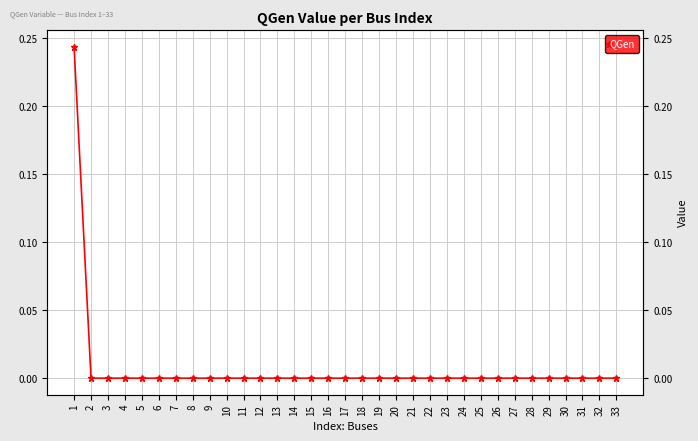

Is it true that the value at 19 is 0.0?

True